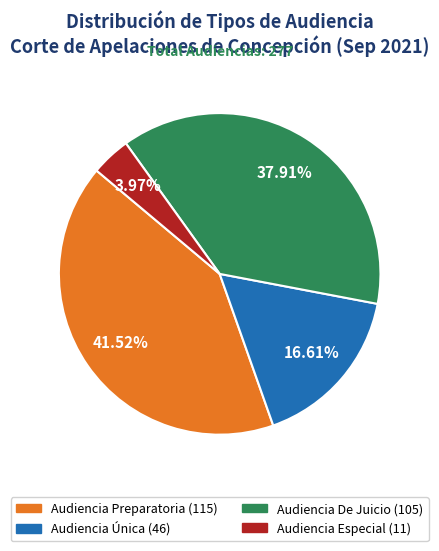

To the nearest percent, what percentage of the pie is Audiencia Especial?

4%